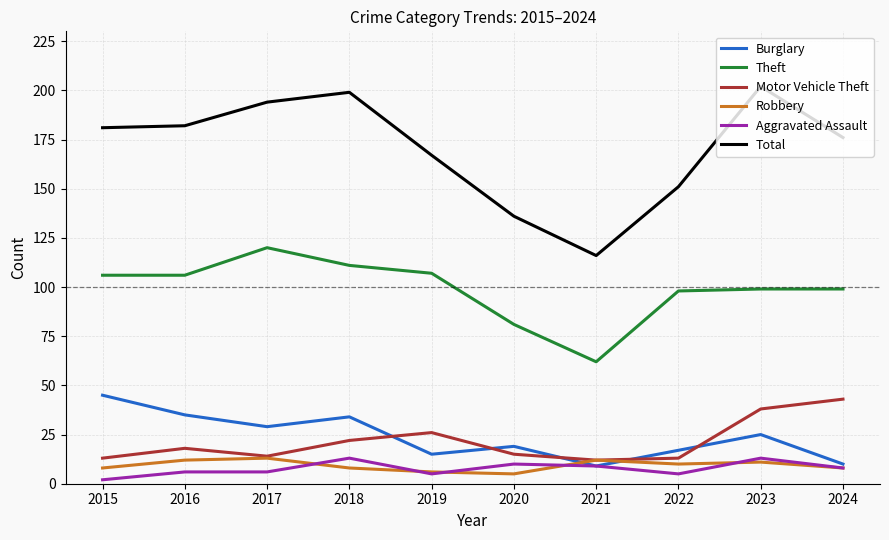

True or false: Motor Vehicle Theft has more than 1 points higher than both neighbors.

True